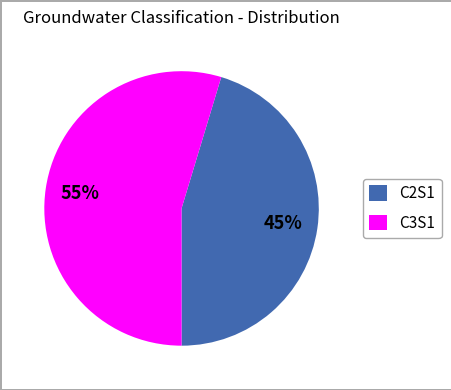

Rank the categories by value from lowest to highest.

C2S1, C3S1